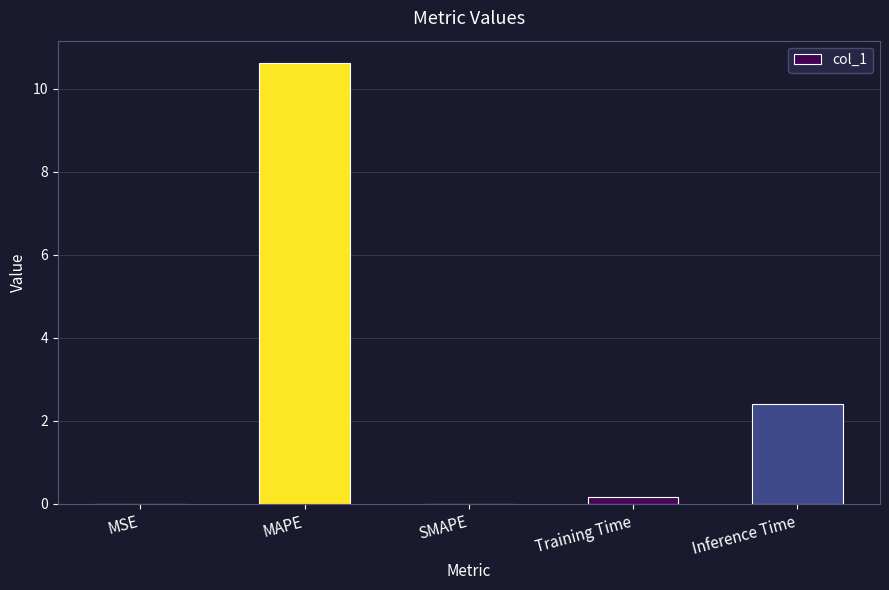

Which has a higher value, SMAPE or Inference Time?

Inference Time